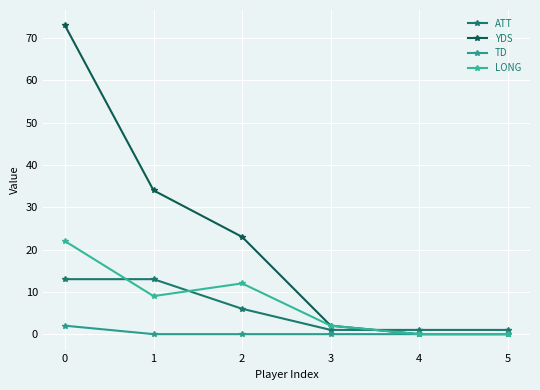

What is the sum of all ATT values?

35